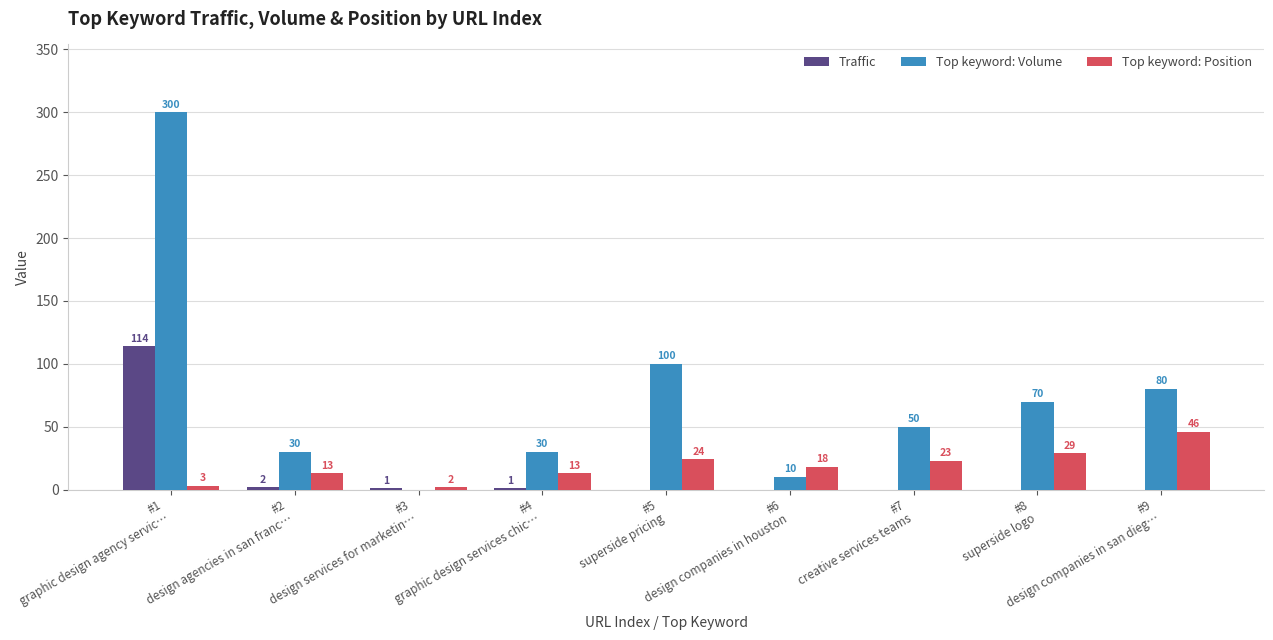

What are all the series names shown in the legend?

Traffic, Top keyword: Volume, Top keyword: Position